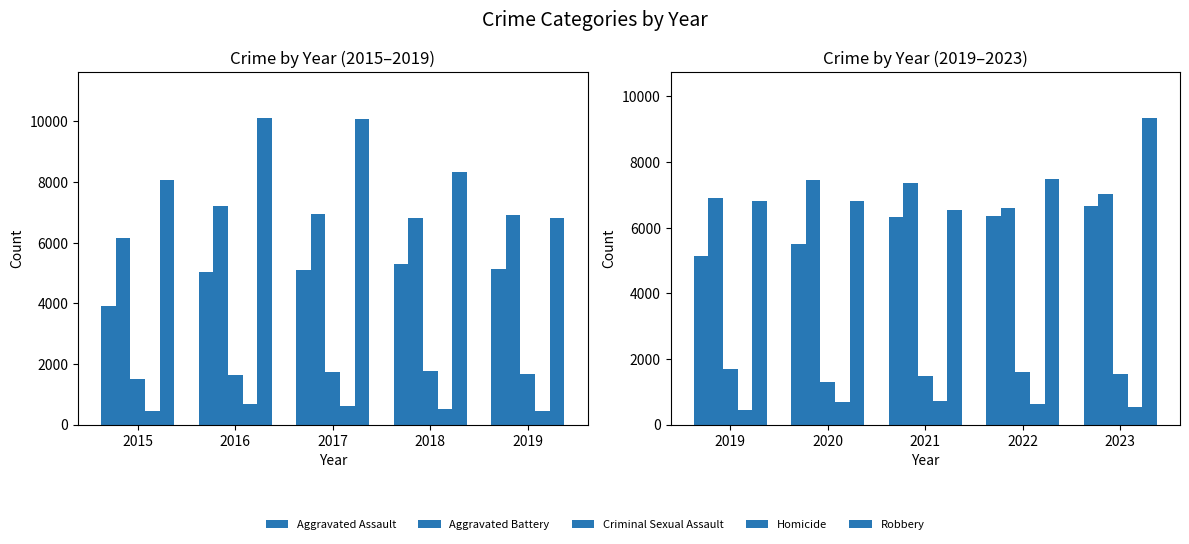

How many groups of bars are there?

5